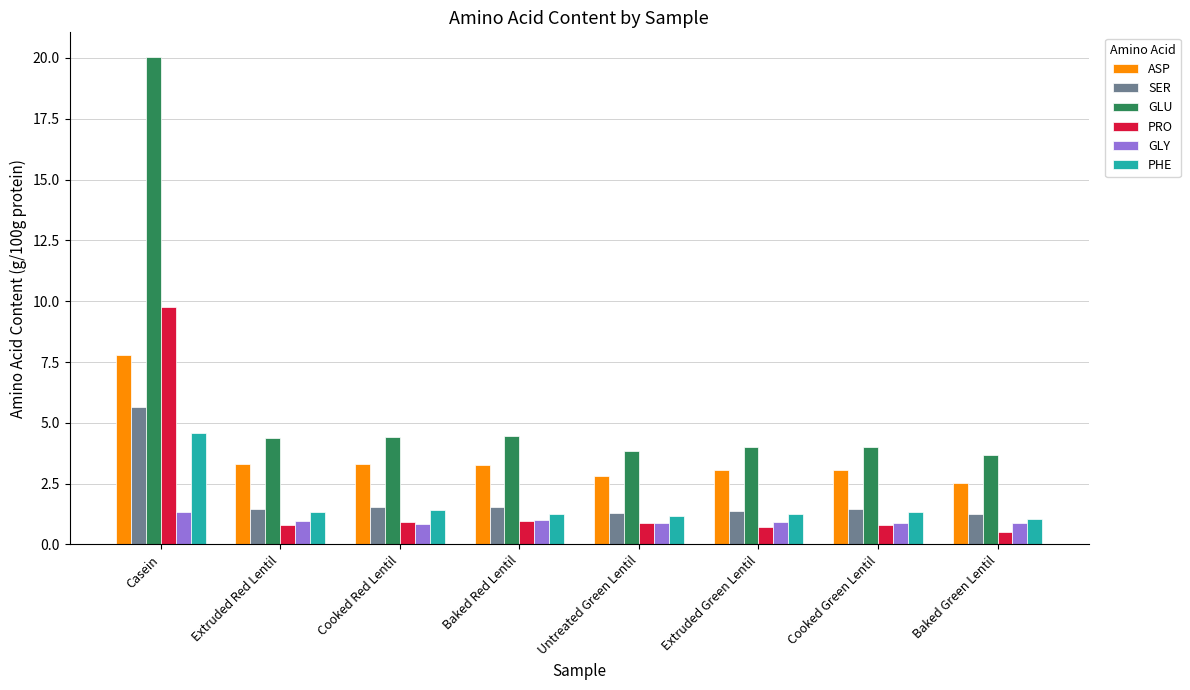

Is it true that GLY equals 1.7 at Extruded Red Lentil?

False